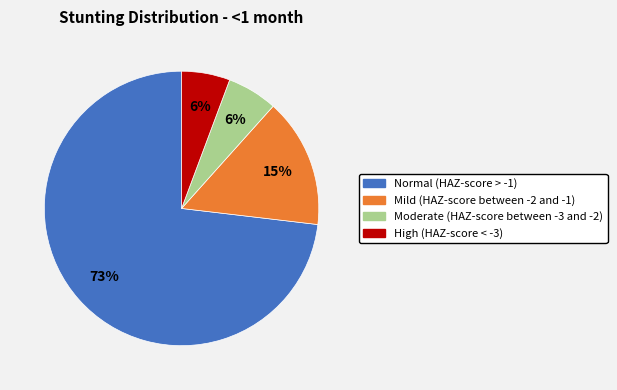

What percentage is the Mild (HAZ-score between -2 and -1) slice, to the nearest percent?

15%